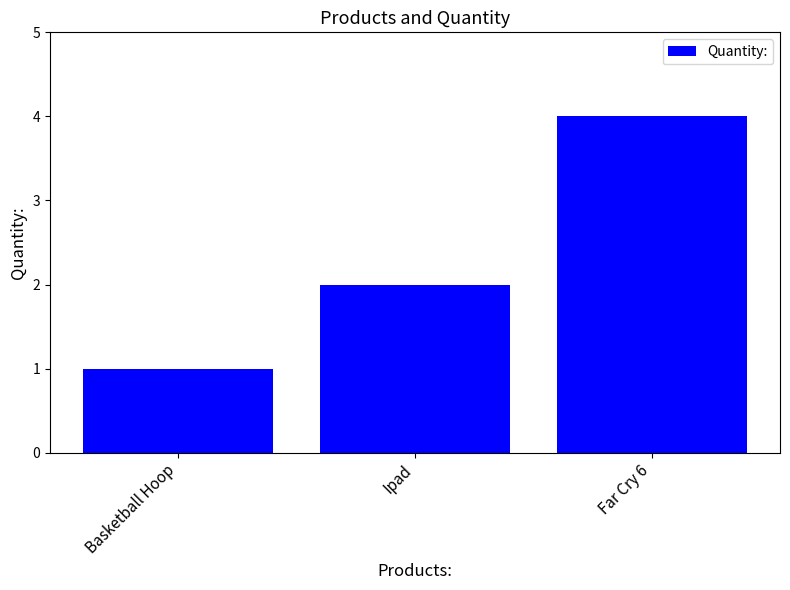

Is it true that the value at Ipad is 1?

False